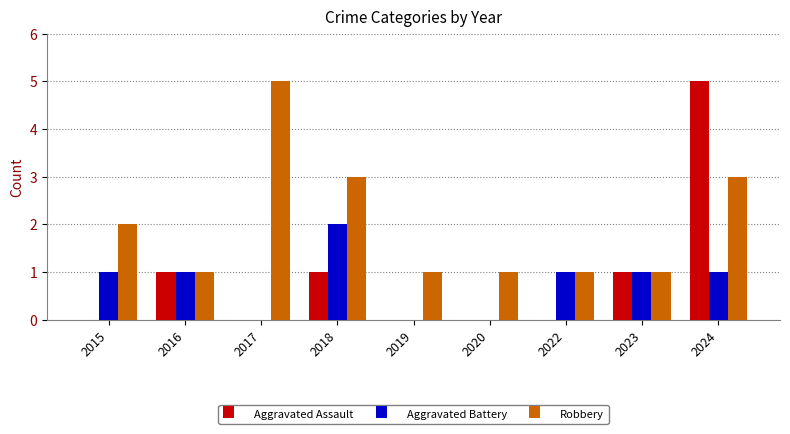

How many series are shown in this chart?

3